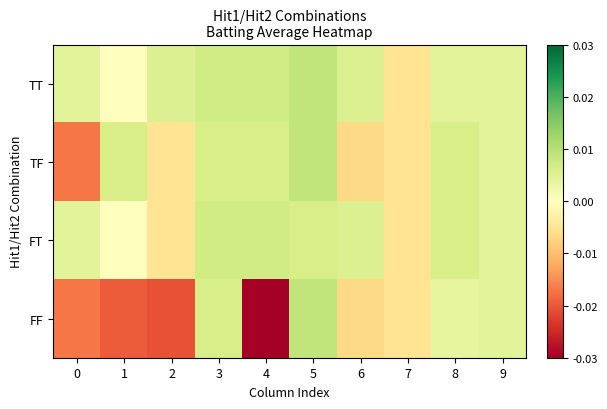

List the series in order of their peak value, lowest first.

FT, TT, TF, FF